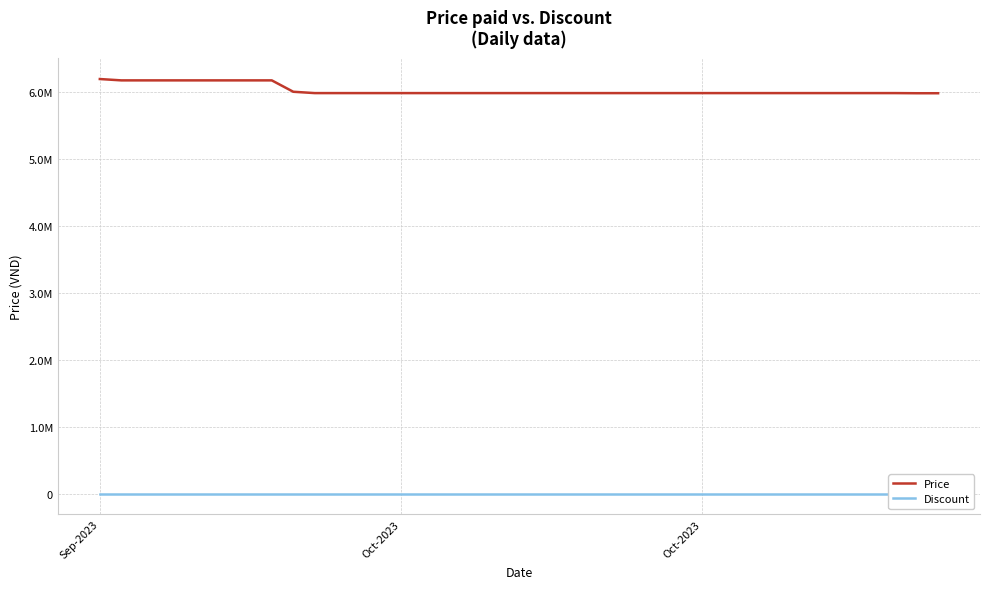

What is the greatest value displayed?

6190000